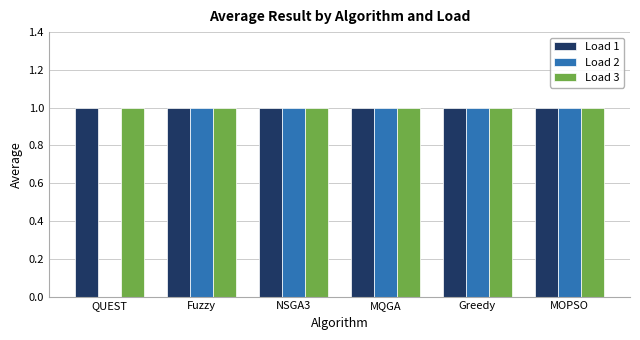

True or false: Load 1 has a value of 1 at Fuzzy.

True